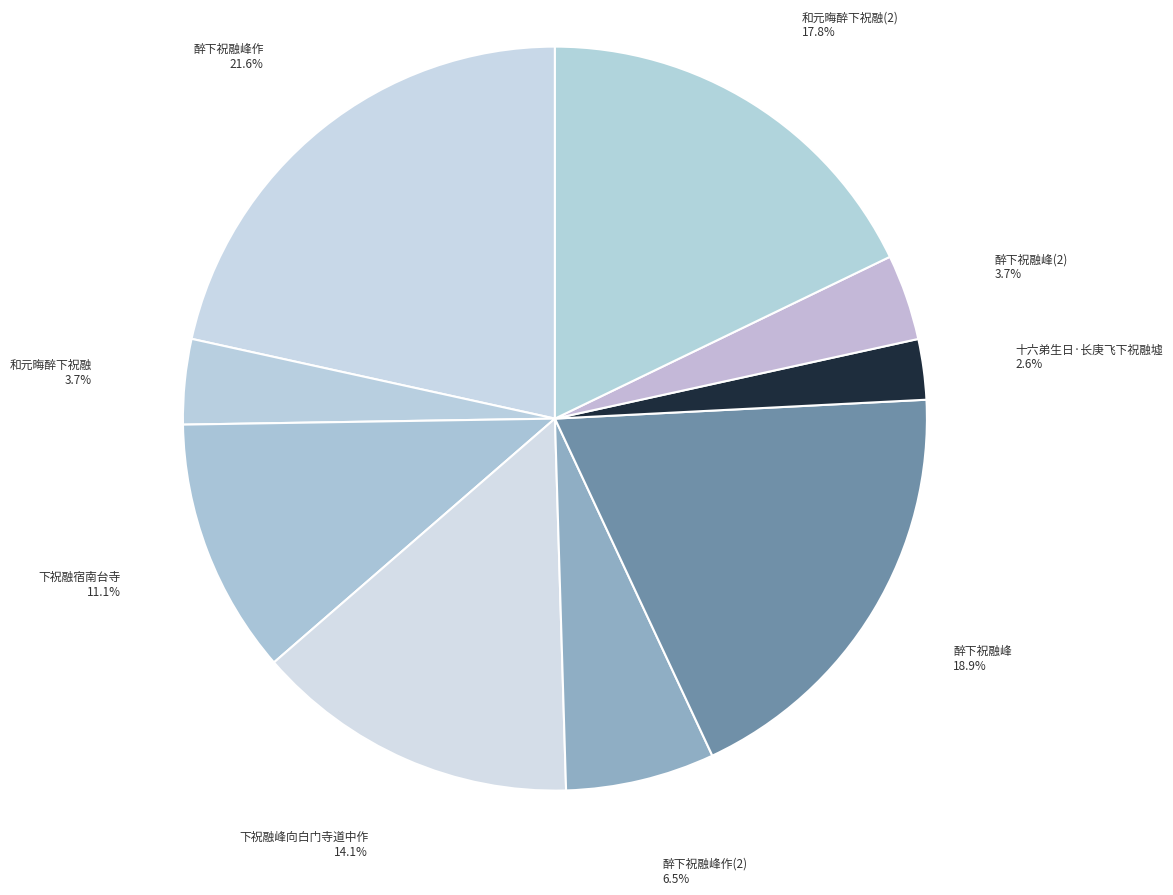

To the nearest percent, what is the combined percentage of 和元晦醉下祝融 and 醉下祝融峰?

23%